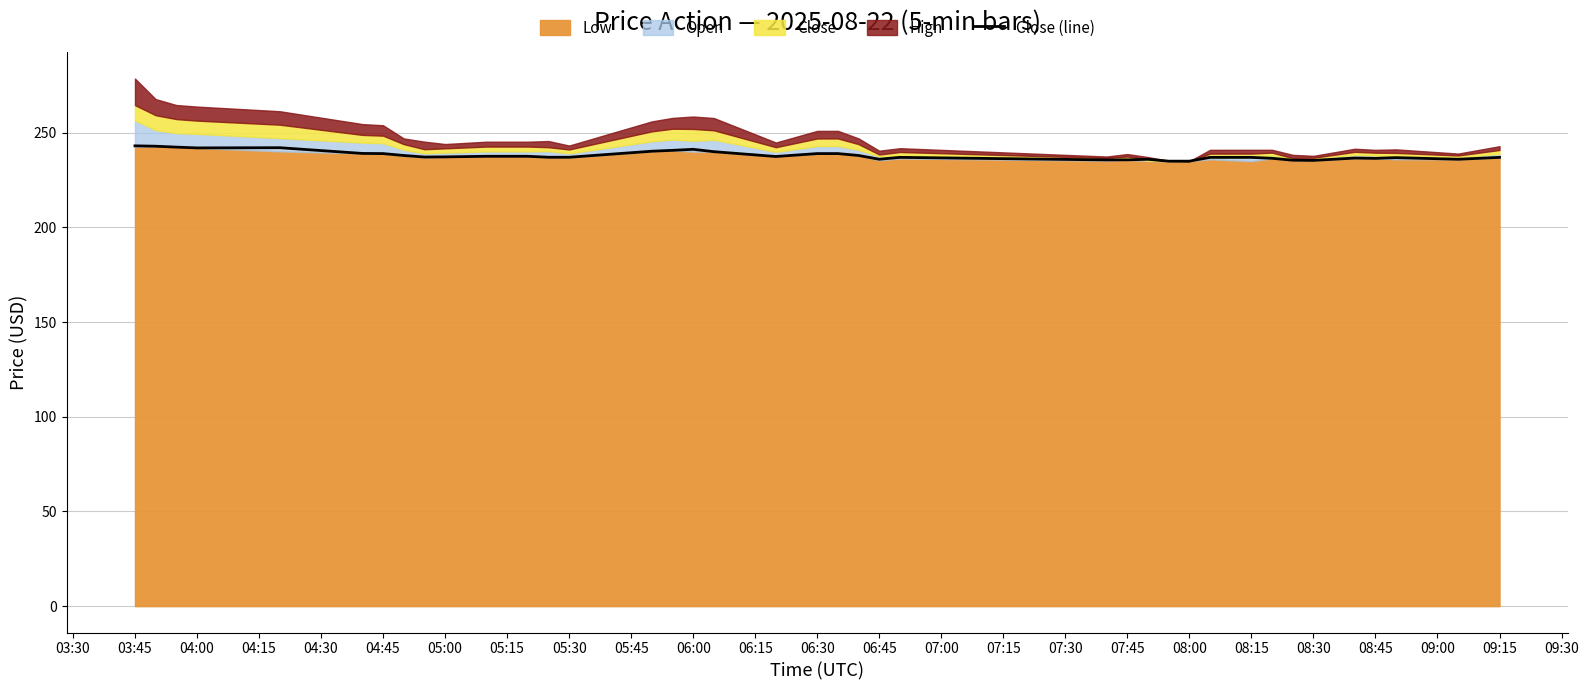

What is the average value?

238.0